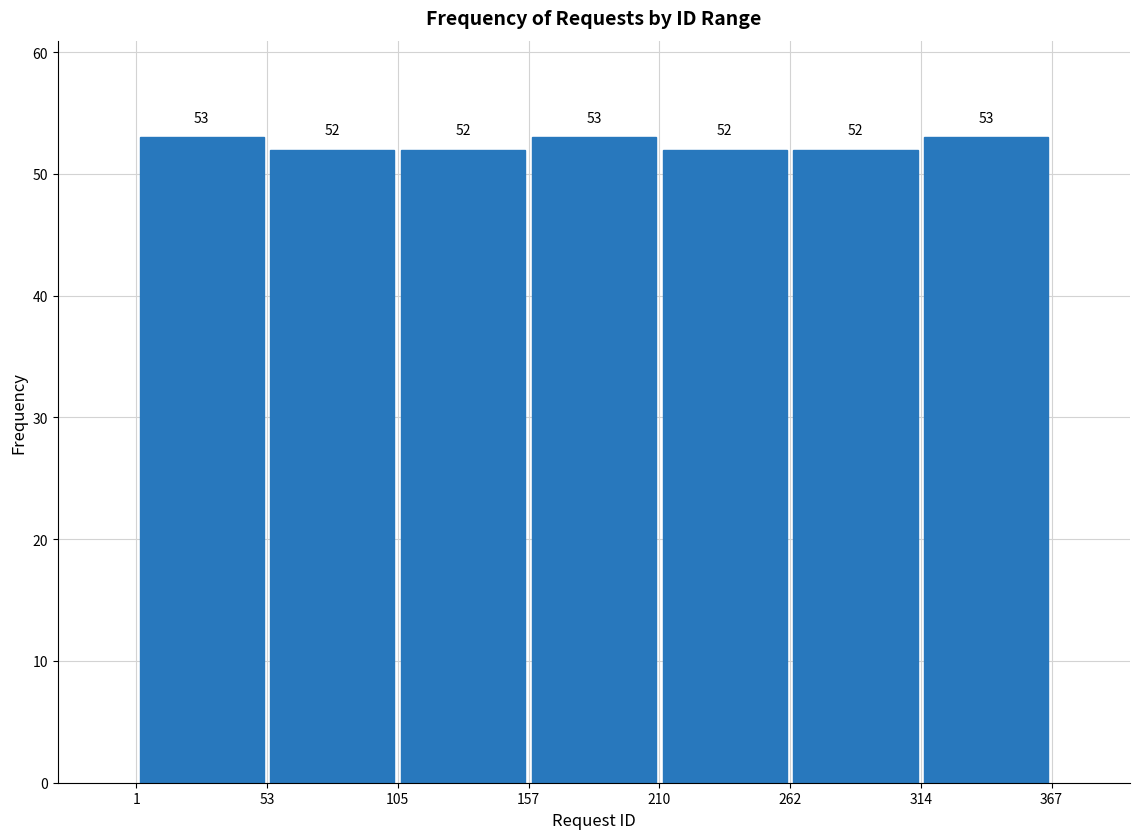

Reading left to right, transcribe this chart: for each bar, give the range it covers on the x-axis and its height.

1 to 53: 53
53 to 105: 52
105 to 157: 52
157 to 210: 53
210 to 262: 52
262 to 314: 52
314 to 367: 53